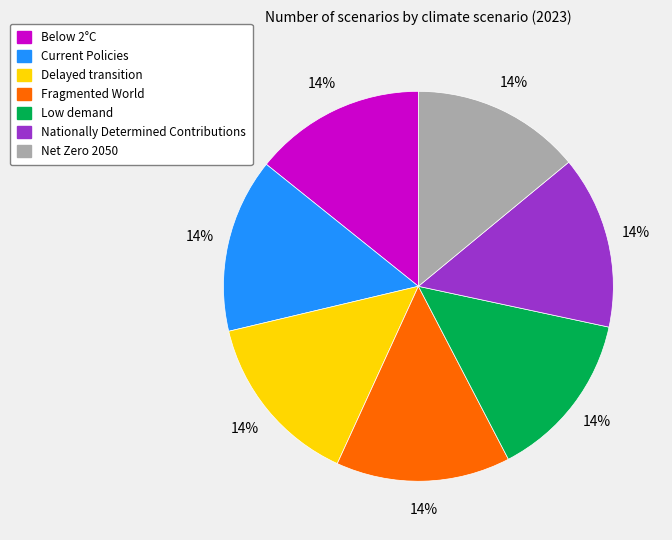

Is there a majority slice in this chart?

No